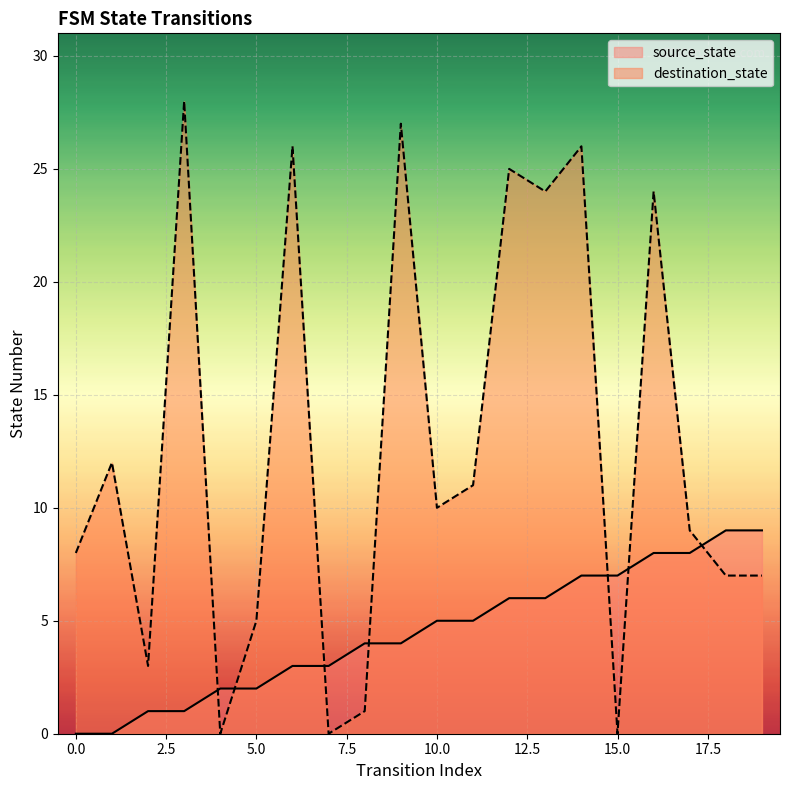

What is the difference between the highest and lowest values at 1?

12